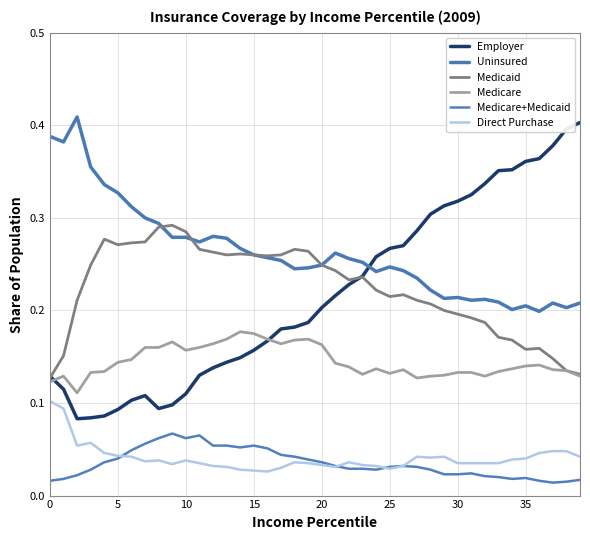

What are all the series names shown in the legend?

Employer, Uninsured, Medicaid, Medicare, Medicare+Medicaid, Direct Purchase